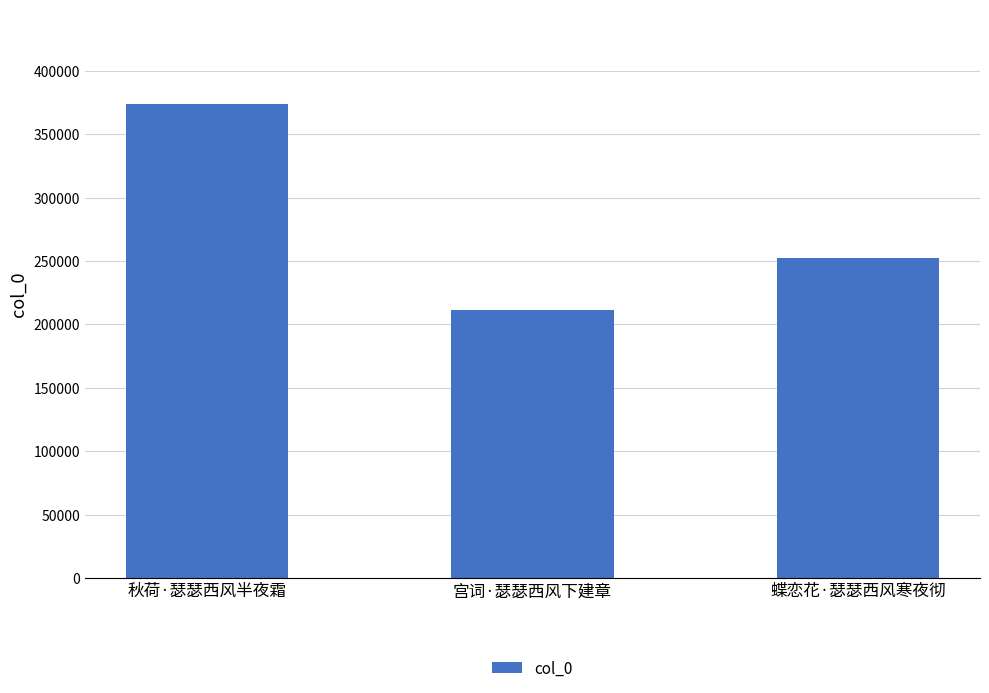

How many values are below 252279?

1